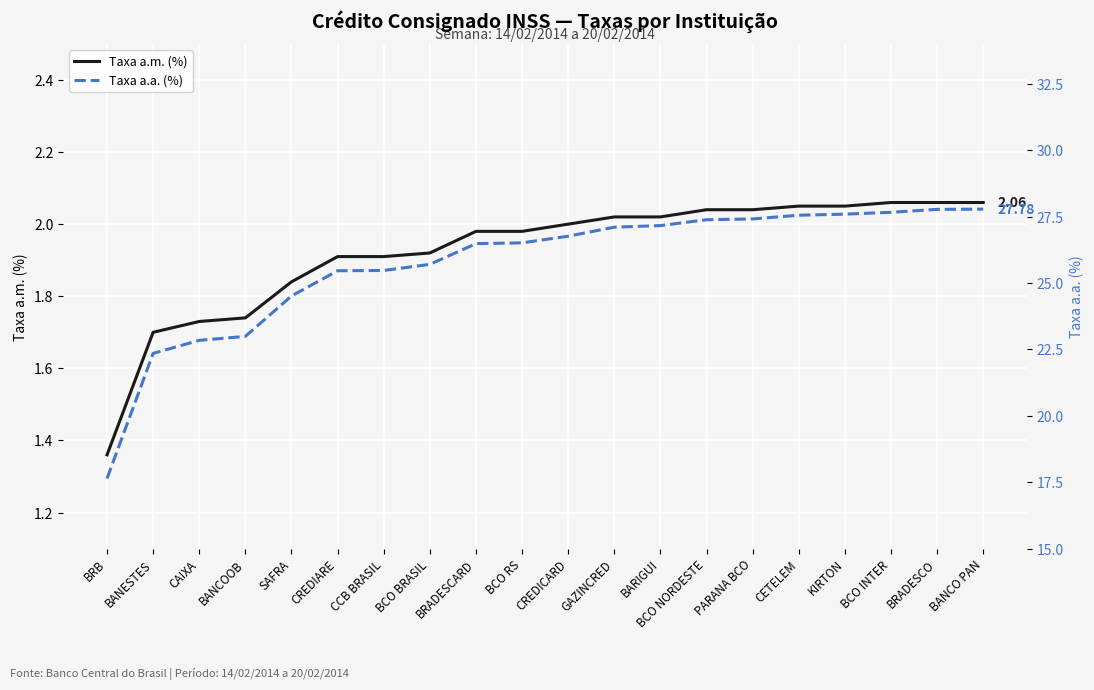

What is the maximum value shown in the chart?

27.8